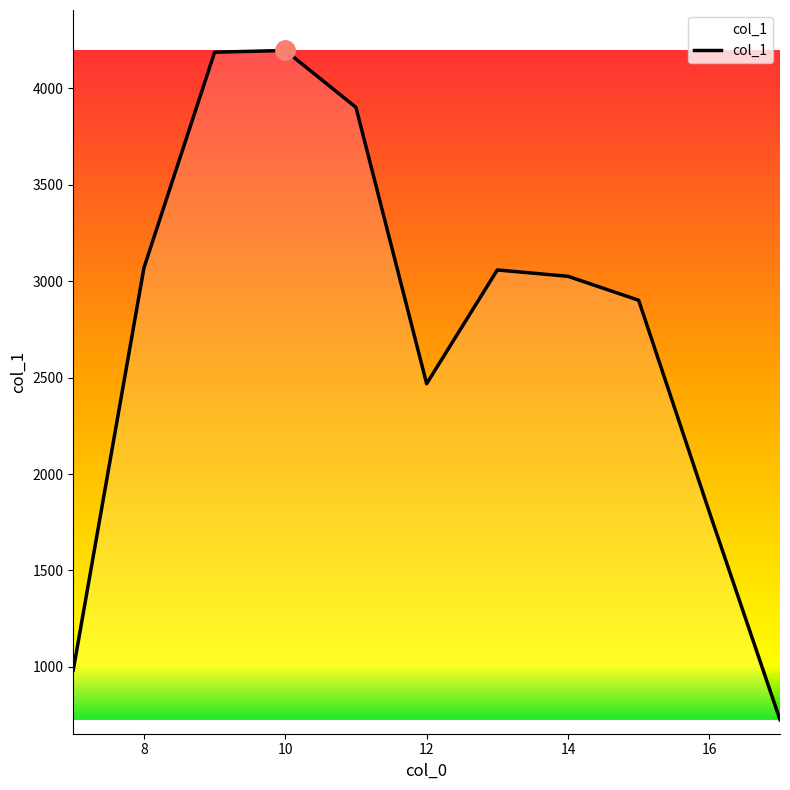

What is the smallest value displayed?

726